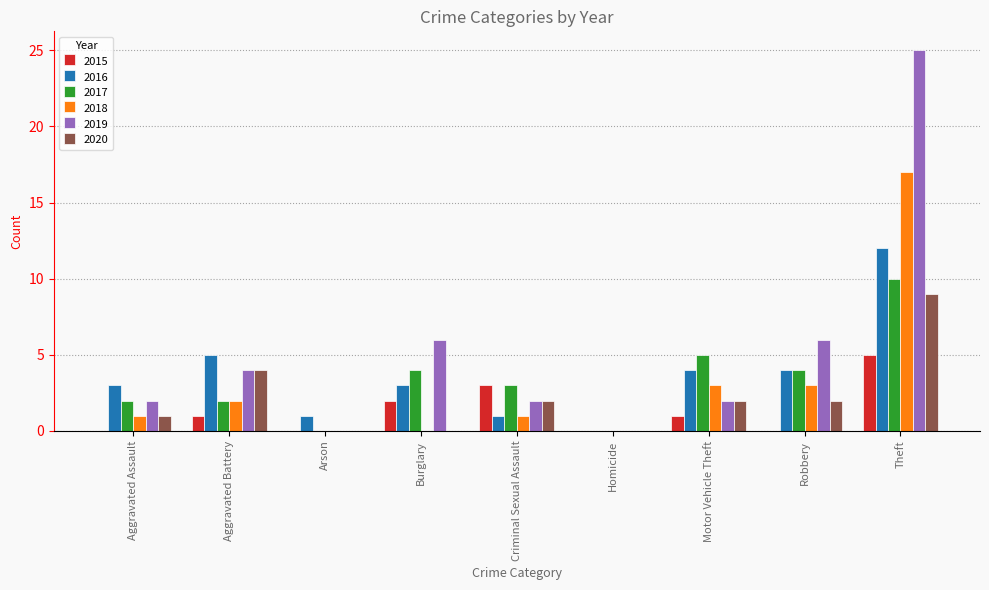

What is the greatest value displayed?

25